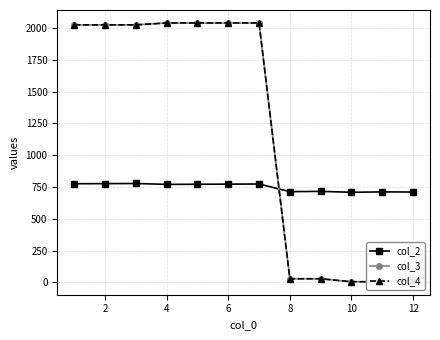

True or false: col_4 and col_3 cross at least once.

False